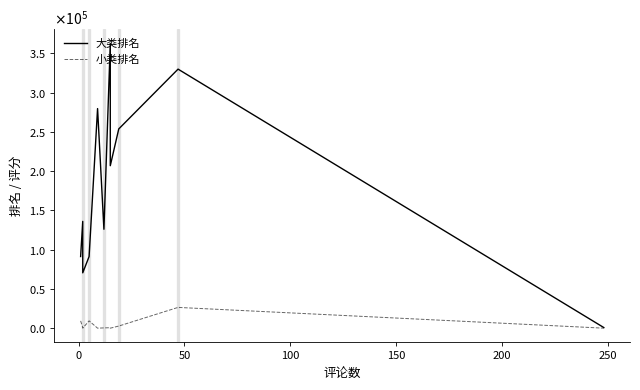

Is the value of 大类排名 at 250 greater than the value of 小类排名 at −50?

Yes